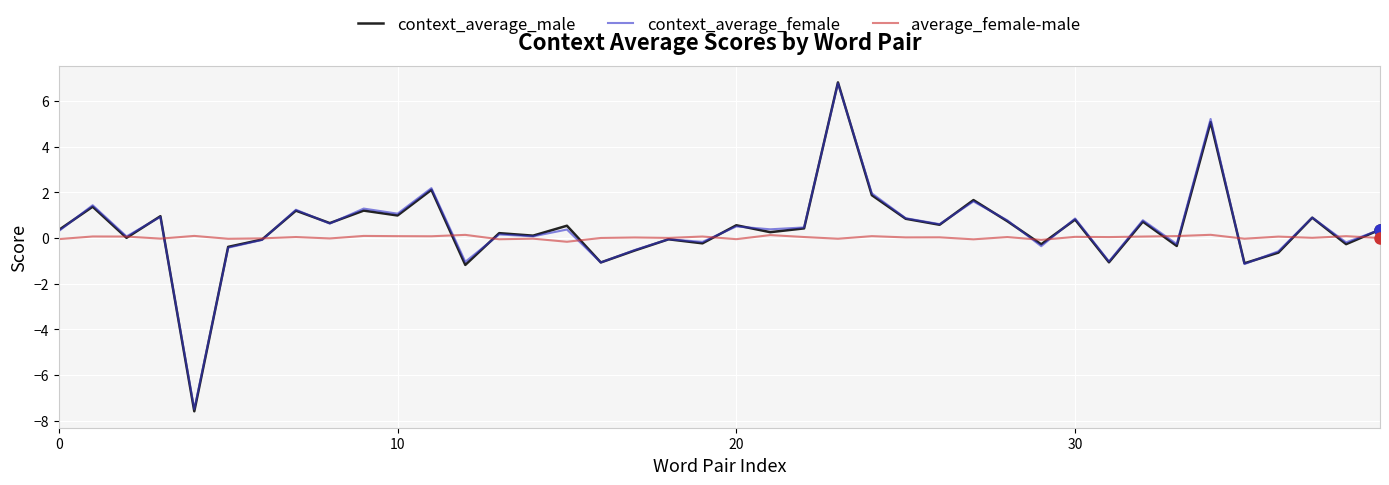

What is the difference between the second highest and second lowest values in the average_female-male series?

0.2